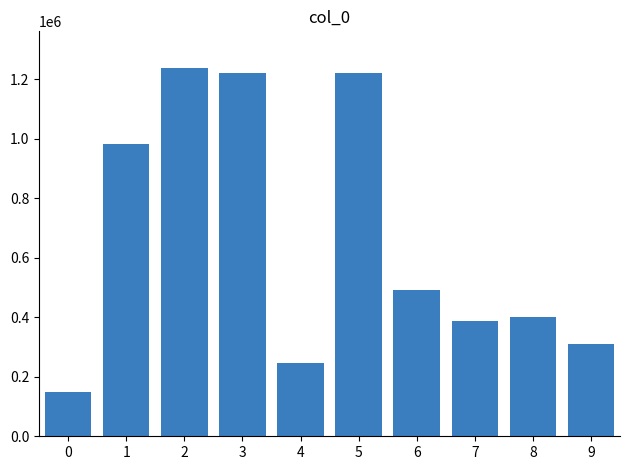

What is the average value?

664683